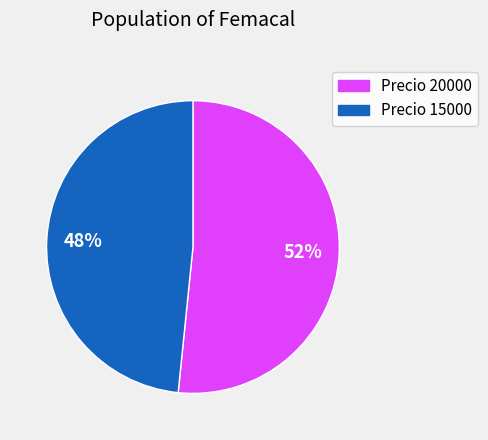

Does any single category account for the majority?

Yes